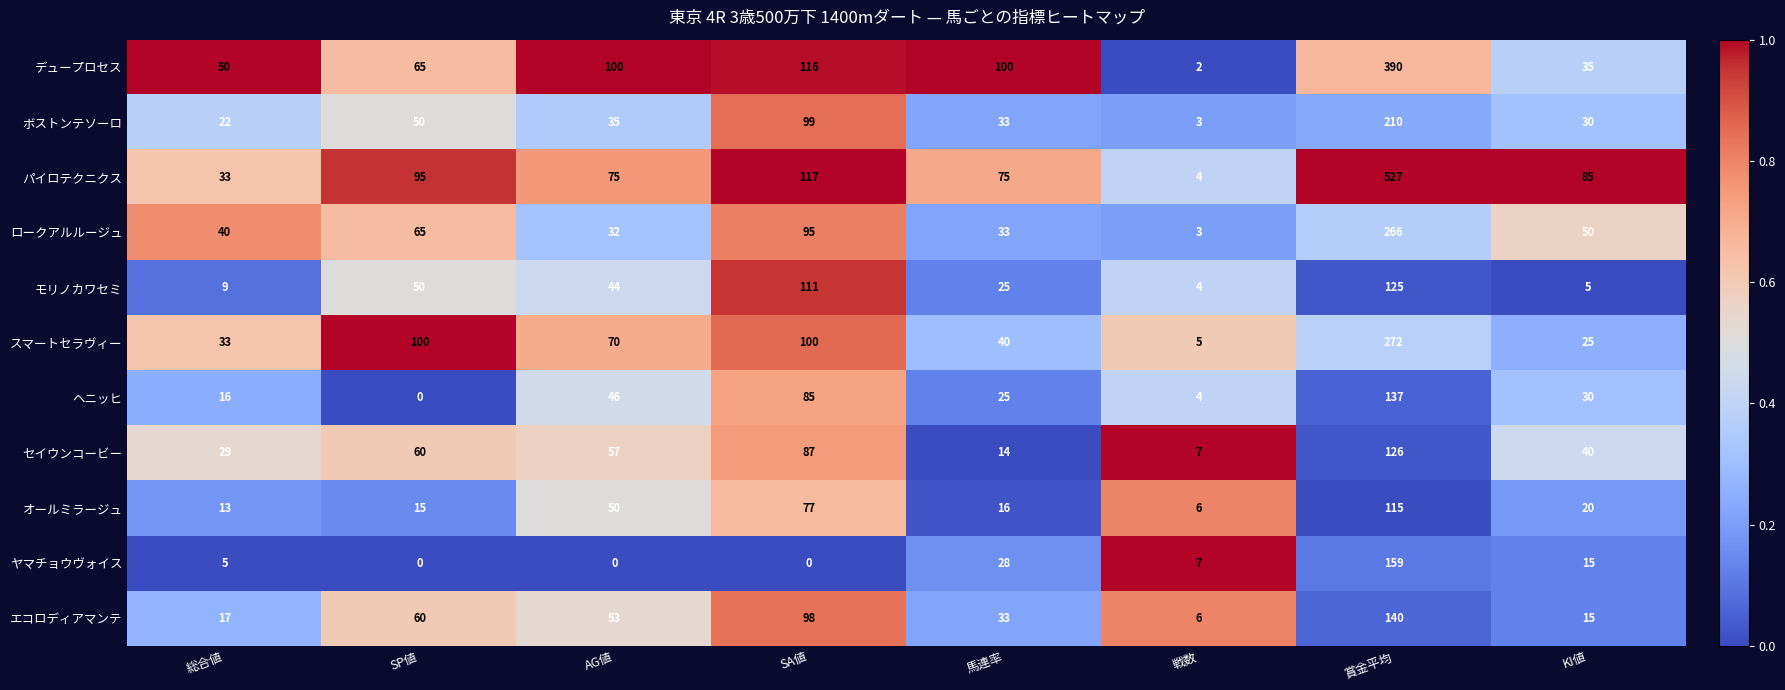

At which label does モリノカワセミ first exceed 44?

SP値